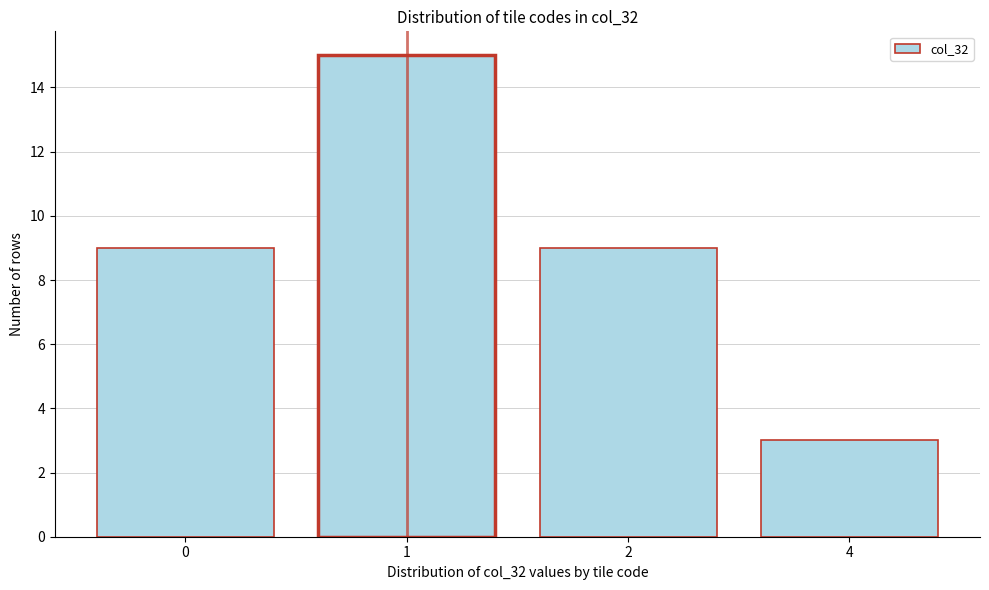

Reading left to right, list all the values displayed in this chart.

9	15	9	3